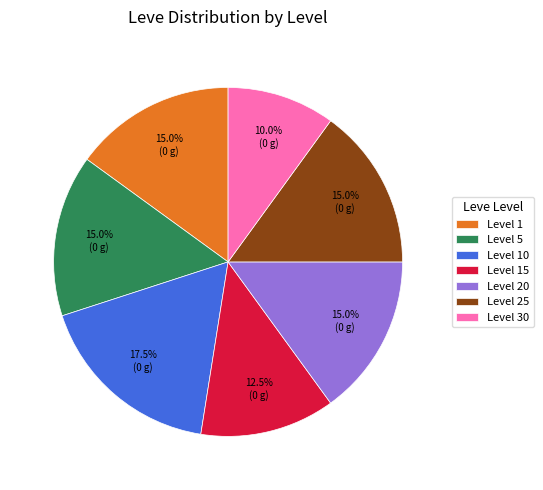

To the nearest percent, what percentage of the pie is Level 5?

15%